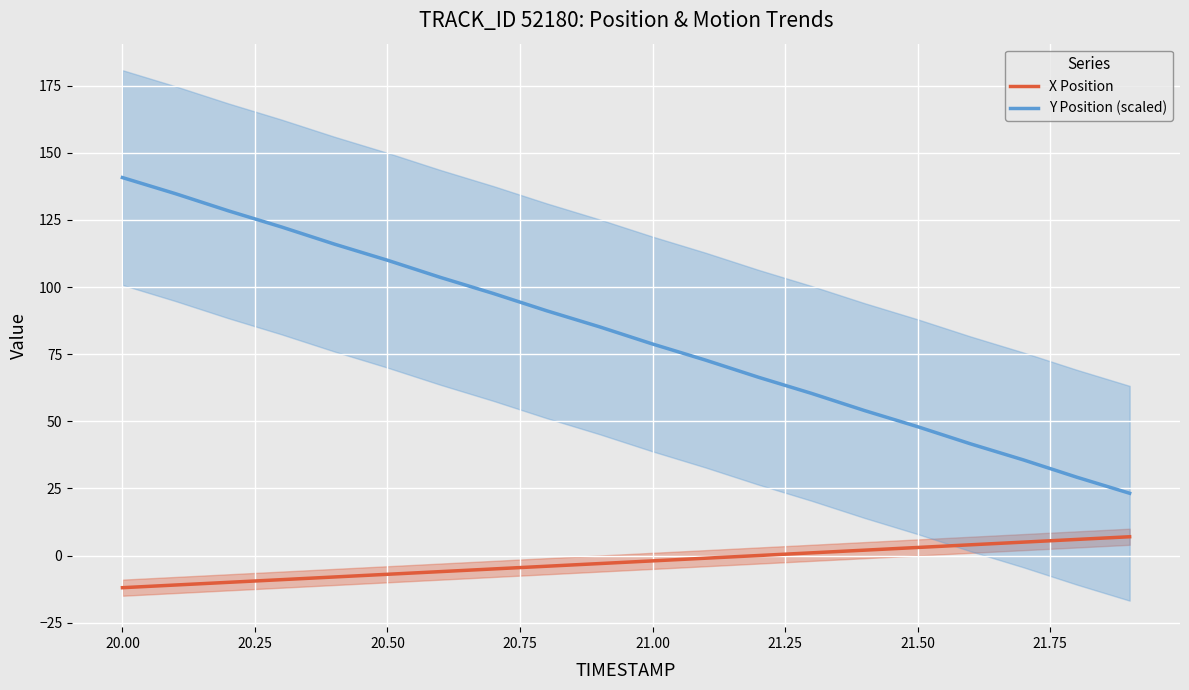

Reading left to right, list all the values displayed in this chart.

X Position: -12.0	-11.0	-10.0	-9.0	-8.0	-7.0	-6.0	-5.0	-4.0	-3.0	-2.0	-1.0	0.0	1.0	2.0	3.0	4.0	5.0	6.0	7.0
Y Position (scaled): 140.8	134.8	128.4	122.4	116.0	110.0	103.6	97.6	91.2	85.2	78.8	72.8	66.4	60.4	54.0	48.0	41.6	35.6	29.2	23.2